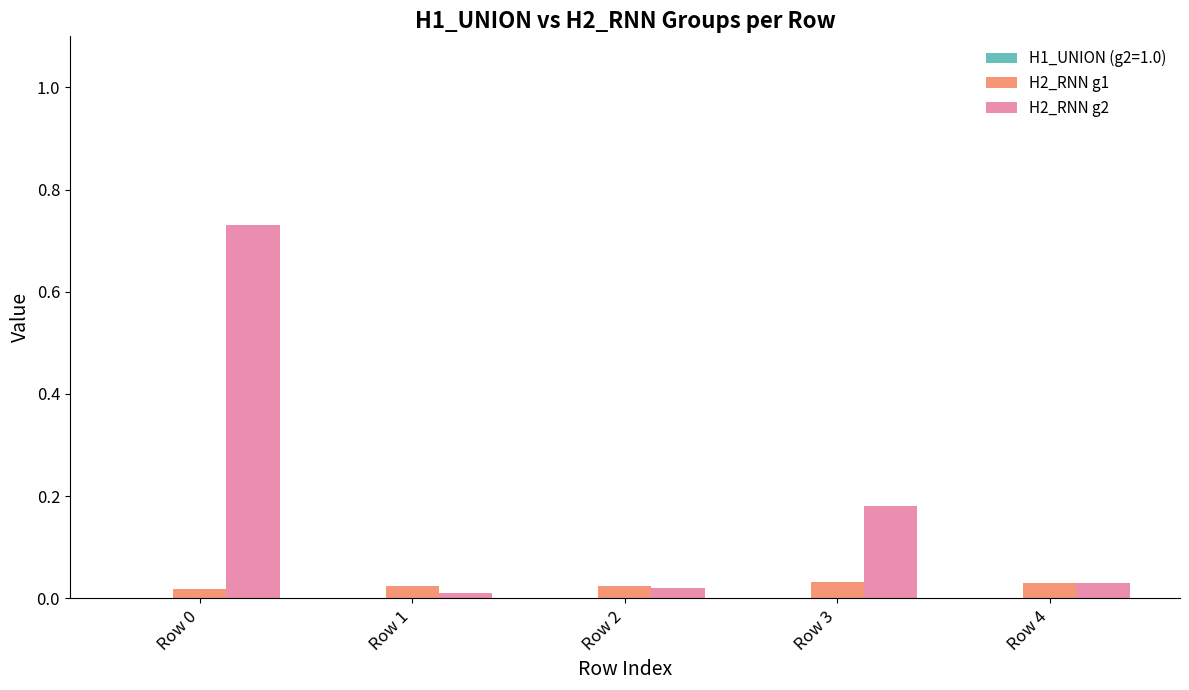

Which series has the largest range (max minus min)?

H2_RNN g2